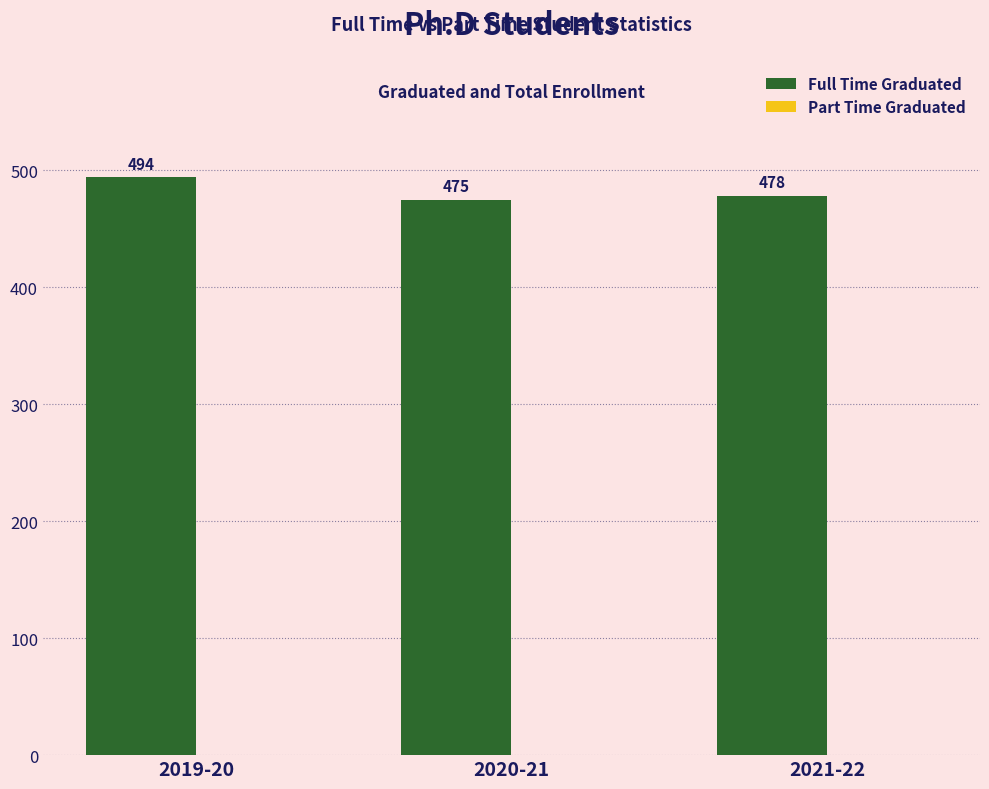

What is the ratio of the value at 2019-20 to the value at 2021-22?

1.0